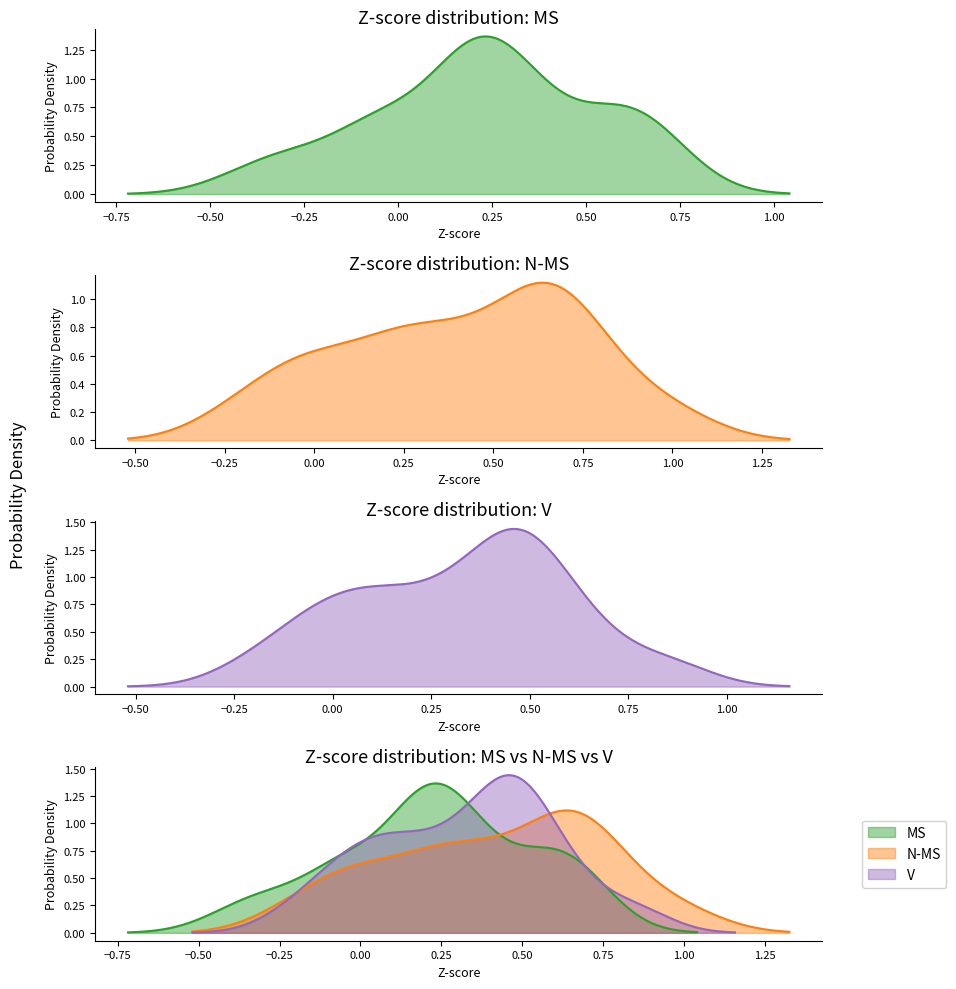

How many values in the MS series are below 0?

10